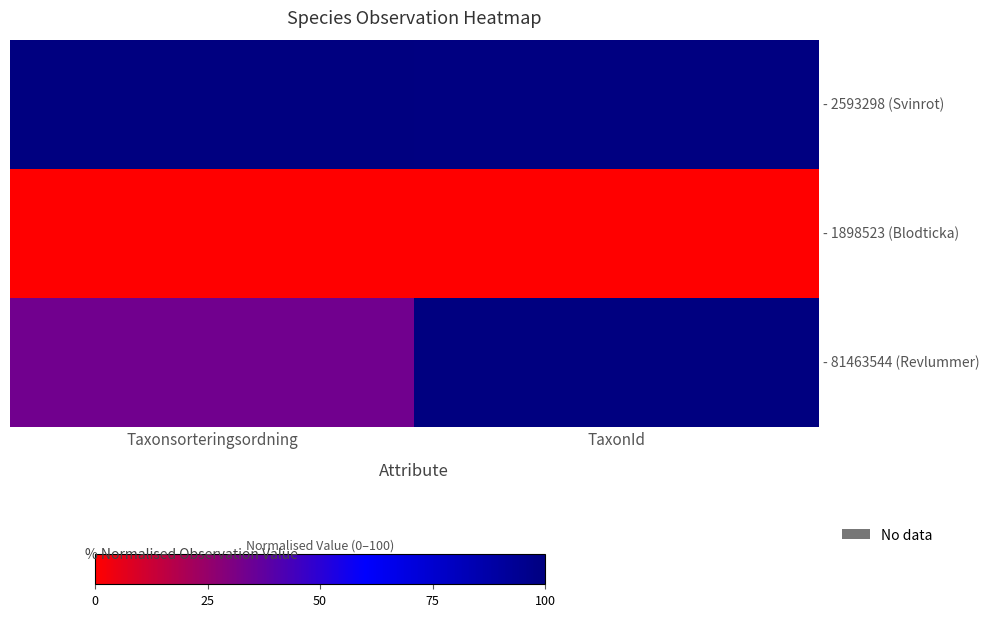

Which series has the largest total across all categories?

- 2593298 (Svinrot)